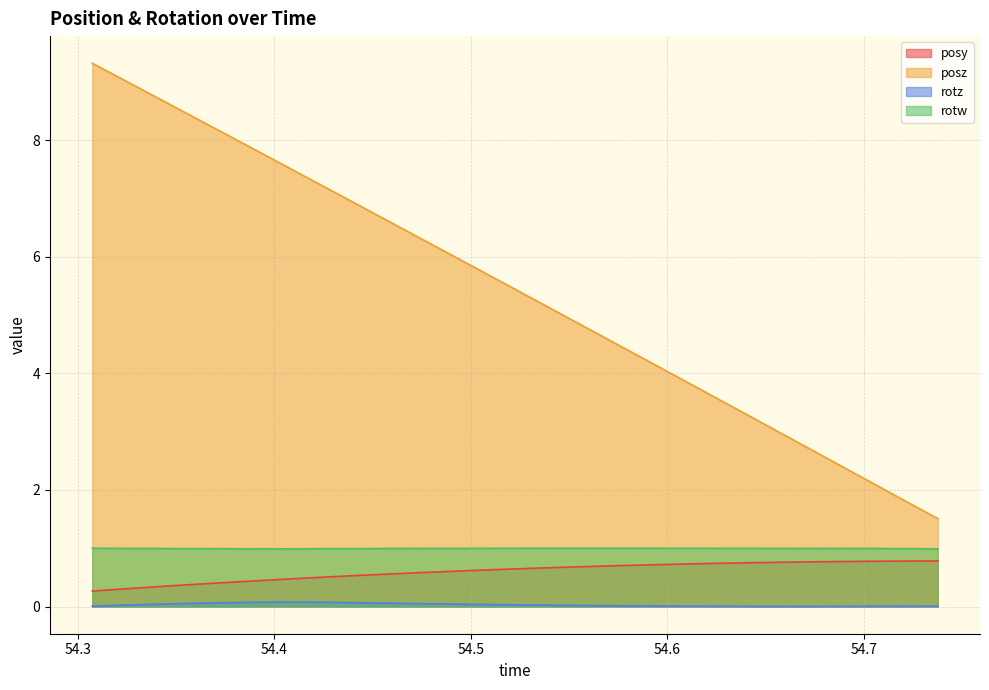

What is the total value across all series at 54.37646?

9.6